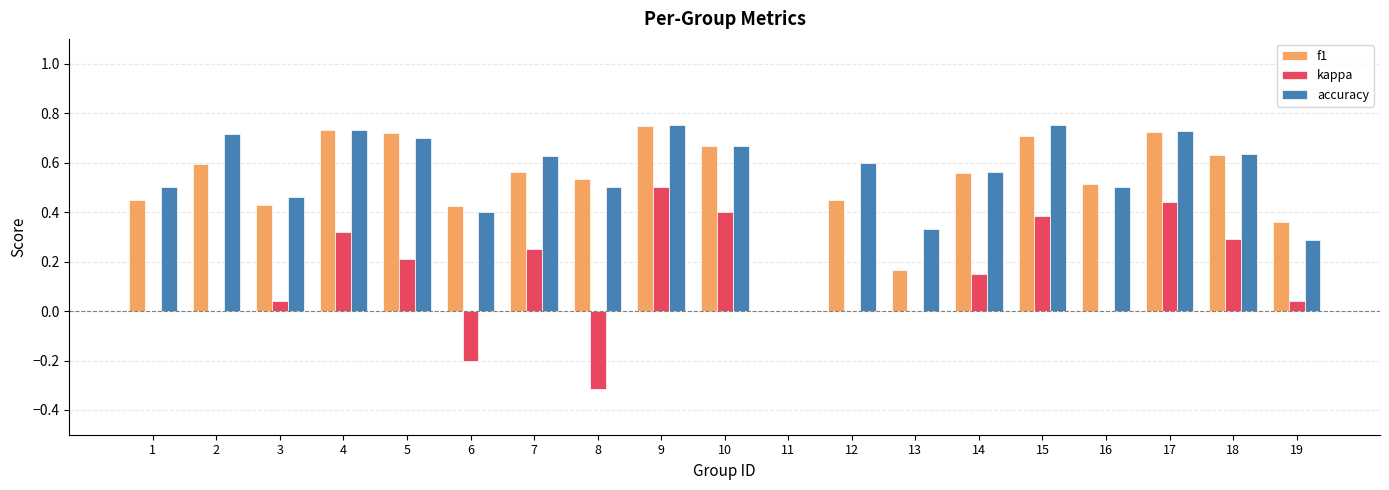

The kappa series shows 0.8 at 9. True or false?

False